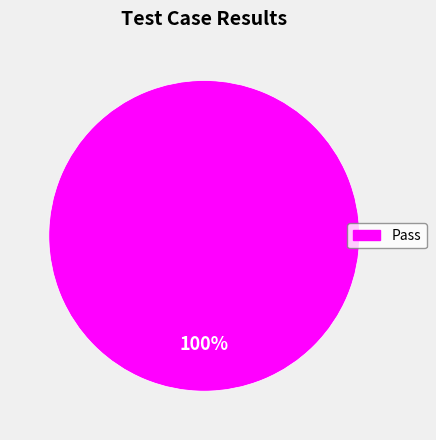

Is there any slice that represents more than half of the pie?

Yes